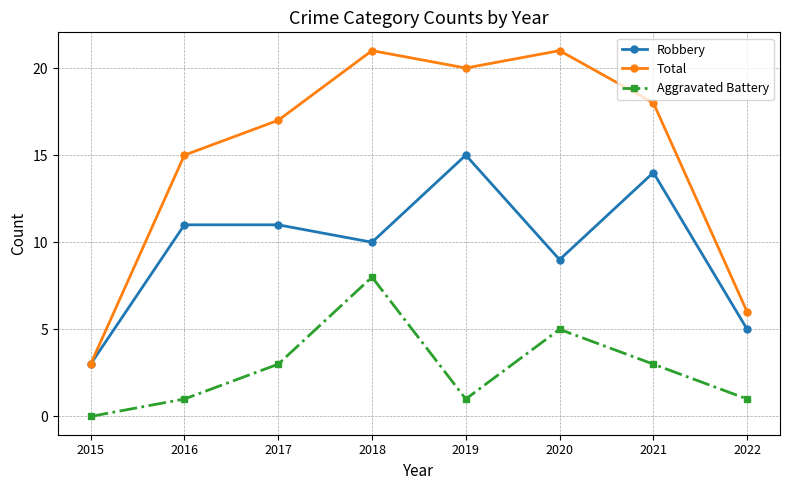

At 2016, list the series in order from smallest to largest.

Aggravated Battery, Robbery, Total